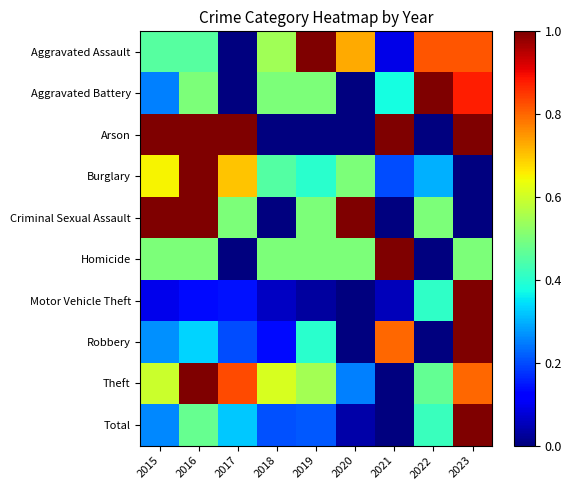

Reading left to right, transcribe all the data shown in this chart.

Aggravated Assault: 2015=0.5	2016=0.5	2017=0.0	2018=0.5	2019=1.0	2020=0.7	2021=0.1	2022=0.8	2023=0.8
Aggravated Battery: 2015=0.2	2016=0.5	2017=0.0	2018=0.5	2019=0.5	2020=0.0	2021=0.4	2022=1.0	2023=0.9
Arson: 2015=1.0	2016=1.0	2017=1.0	2018=0.0	2019=0.0	2020=0.0	2021=1.0	2022=0.0	2023=1.0
Burglary: 2015=0.7	2016=1.0	2017=0.7	2018=0.5	2019=0.4	2020=0.5	2021=0.2	2022=0.3	2023=0.0
Criminal Sexual Assault: 2015=1.0	2016=1.0	2017=0.5	2018=0.0	2019=0.5	2020=1.0	2021=0.0	2022=0.5	2023=0.0
Homicide: 2015=0.5	2016=0.5	2017=0.0	2018=0.5	2019=0.5	2020=0.5	2021=1.0	2022=0.0	2023=0.5
Motor Vehicle Theft: 2015=0.1	2016=0.1	2017=0.1	2018=0.1	2019=0.0	2020=0.0	2021=0.1	2022=0.4	2023=1.0
Robbery: 2015=0.3	2016=0.3	2017=0.2	2018=0.1	2019=0.4	2020=0.0	2021=0.8	2022=0.0	2023=1.0
Theft: 2015=0.6	2016=1.0	2017=0.8	2018=0.6	2019=0.5	2020=0.2	2021=0.0	2022=0.5	2023=0.8
Total: 2015=0.3	2016=0.5	2017=0.3	2018=0.2	2019=0.2	2020=0.0	2021=0.0	2022=0.4	2023=1.0